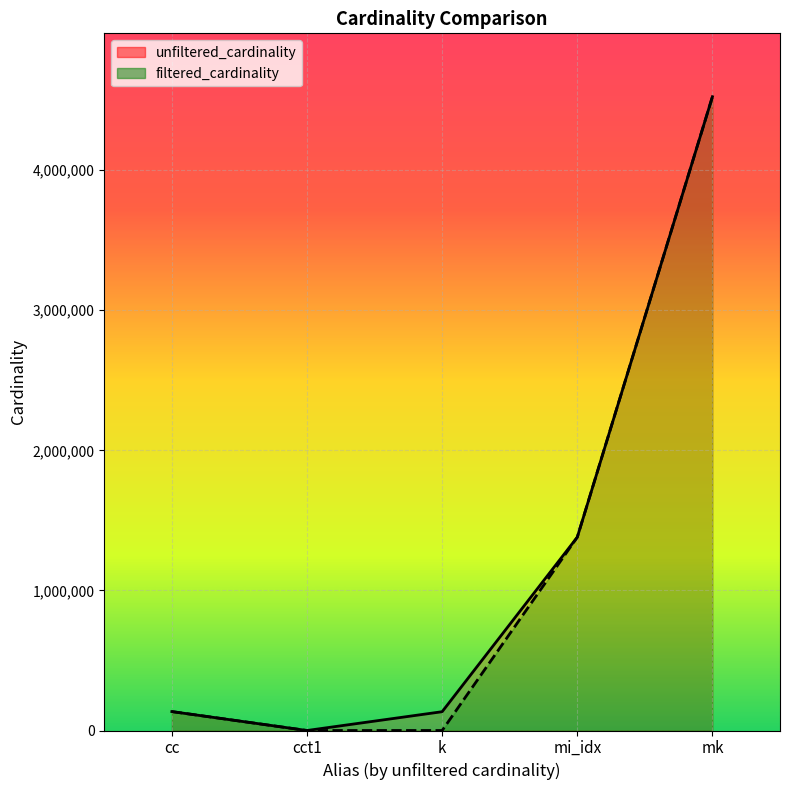

In filtered_cardinality, how many points are lower than both neighbors (excluding endpoints)?

1